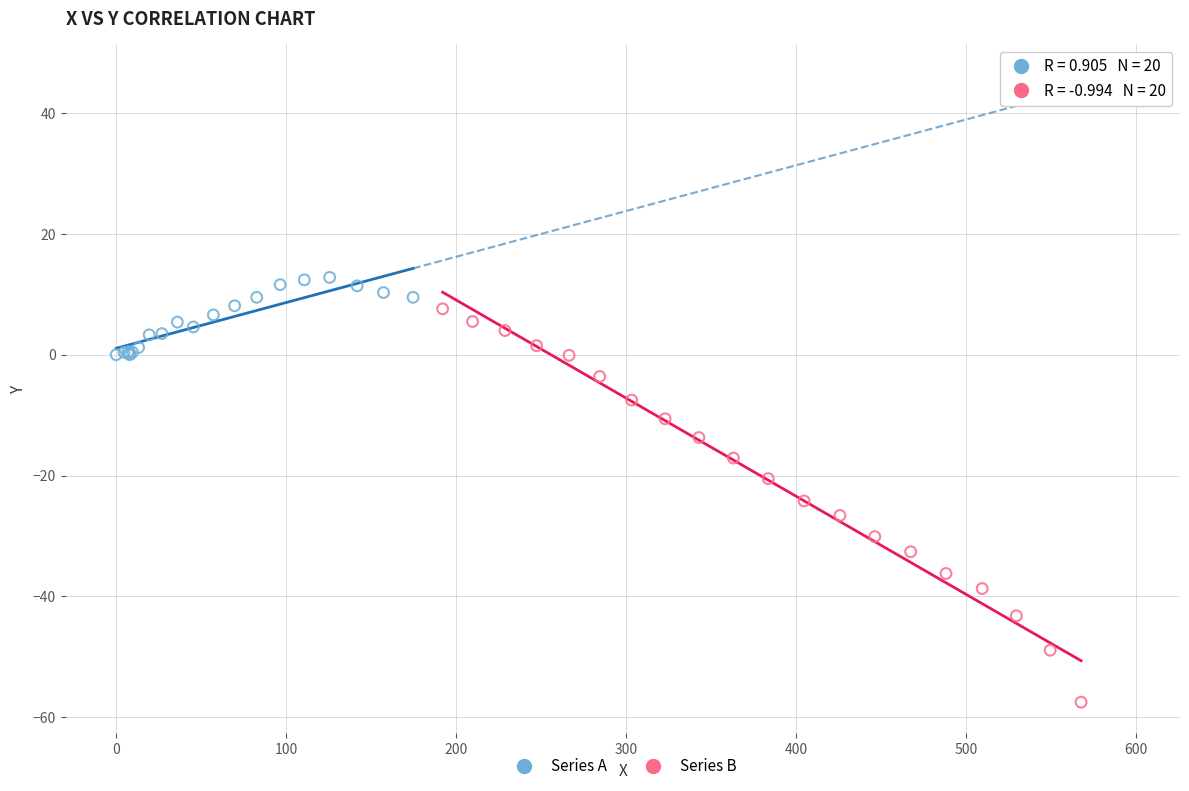

Which series contains the highest Y value?

Series A